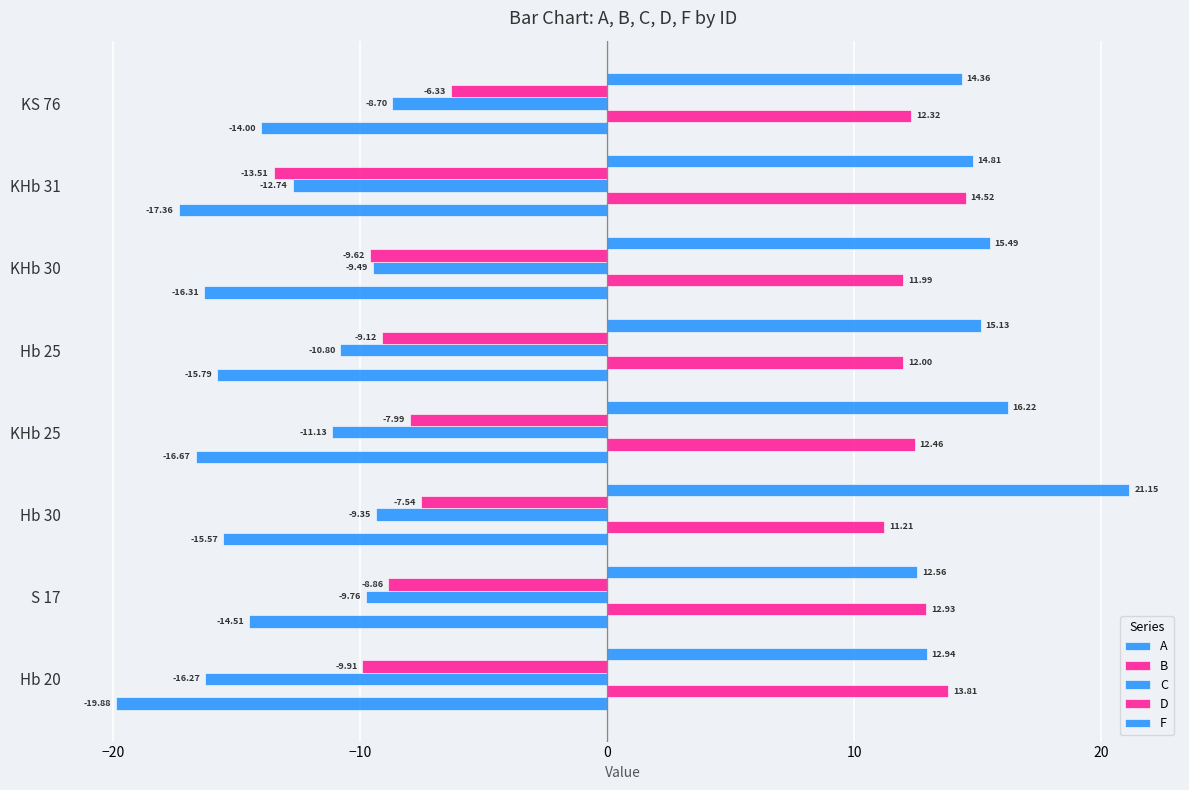

How many series are shown in this chart?

5